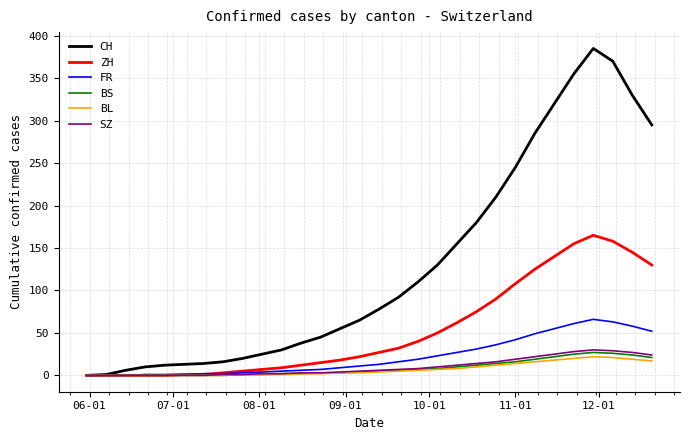

Which series has the widest spread of values?

CH